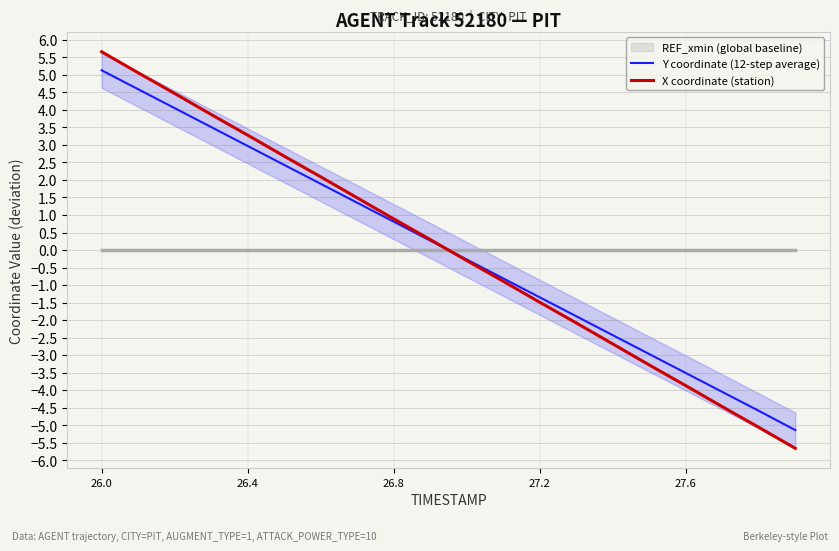

How many times do X coordinate (station) and Y coordinate (12-step average) cross each other?

1